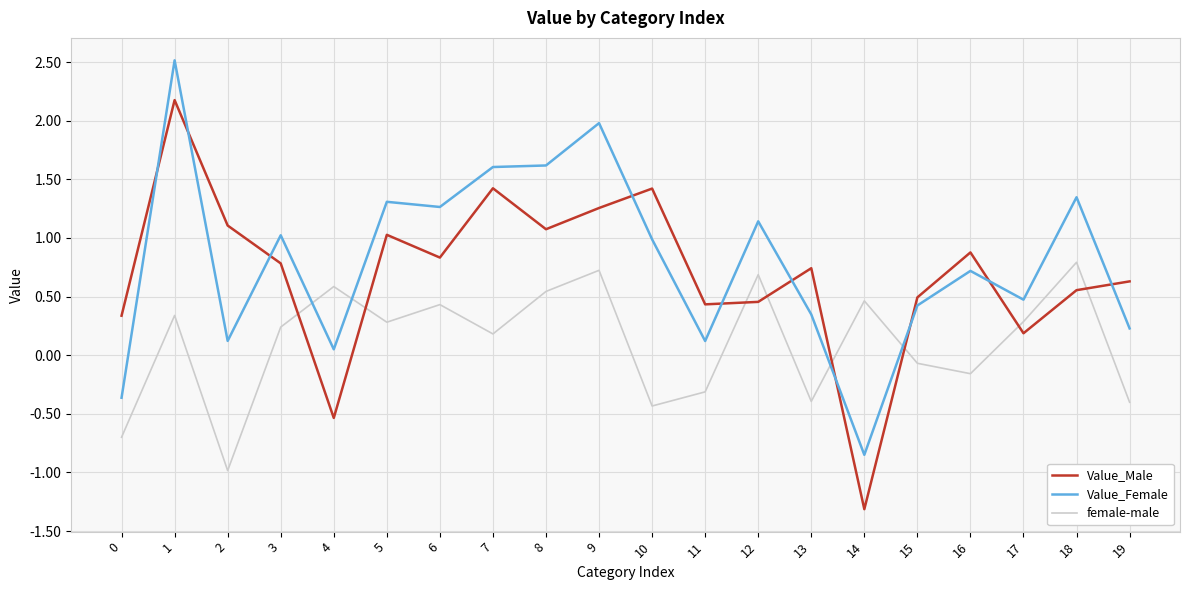

Is the value of Value_Female at 2 greater than the value of female-male at 17?

No